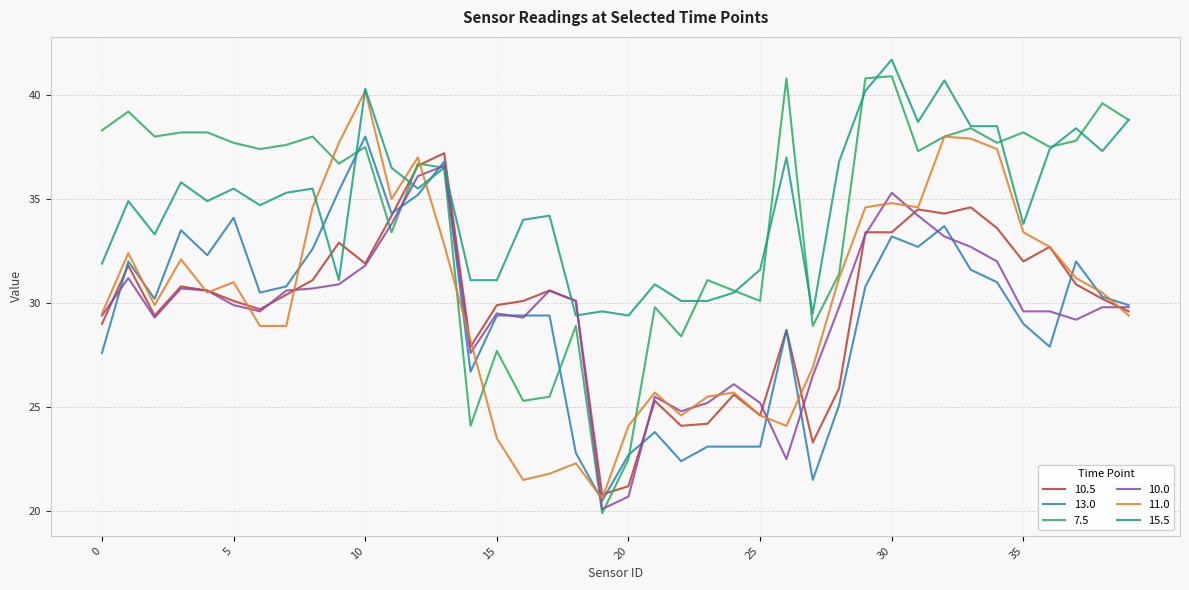

Which series has the widest spread of values?

7.5